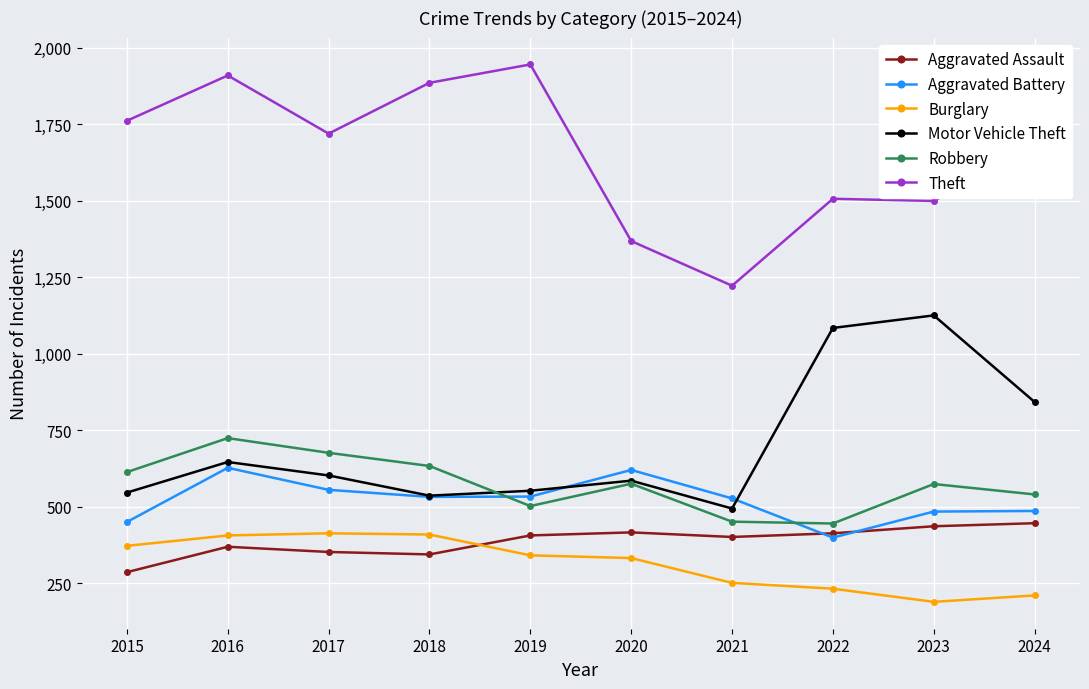

Where do Burglary and Aggravated Assault first cross each other?

2018 and 2019